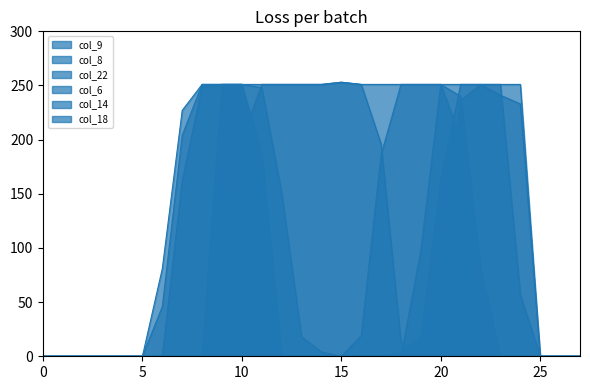

How many lines are shown in the chart?

6